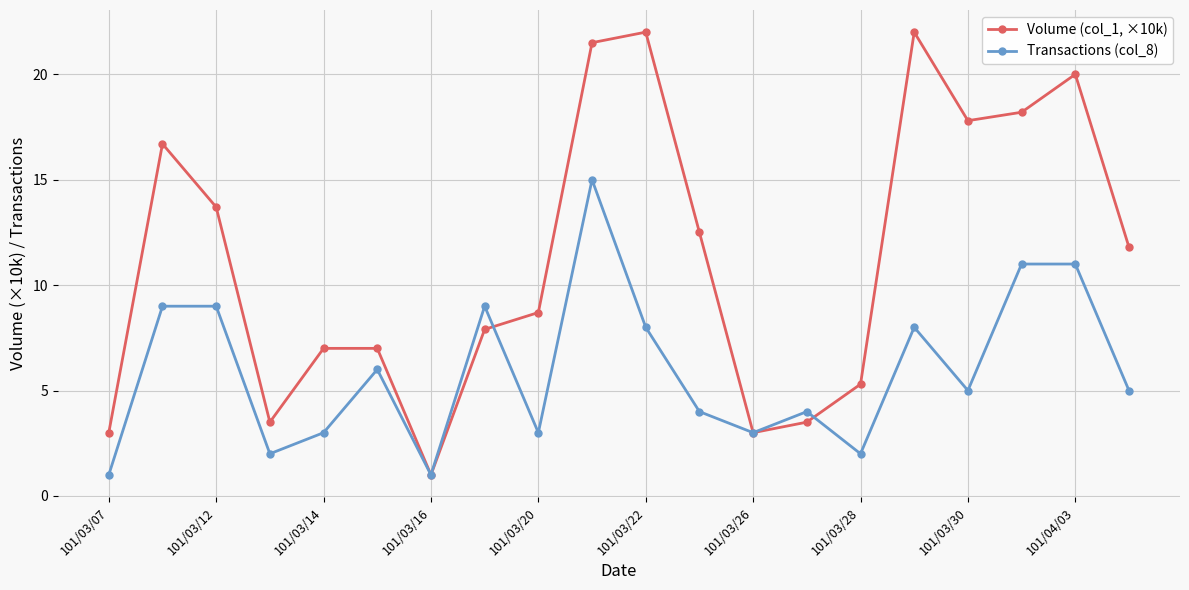

What is the value of the Volume (col_1, ×10k) point at the 13th from the left?

3.0